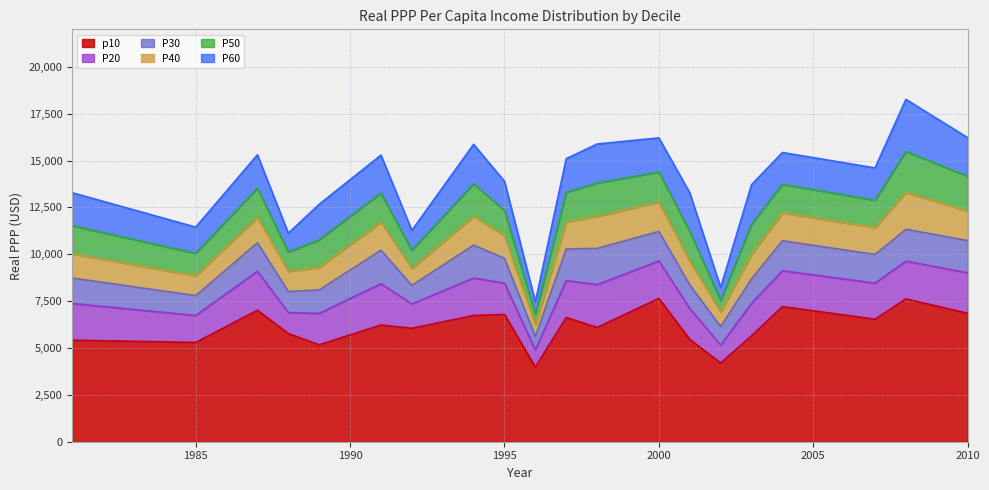

Which series has the largest total across all categories?

p60